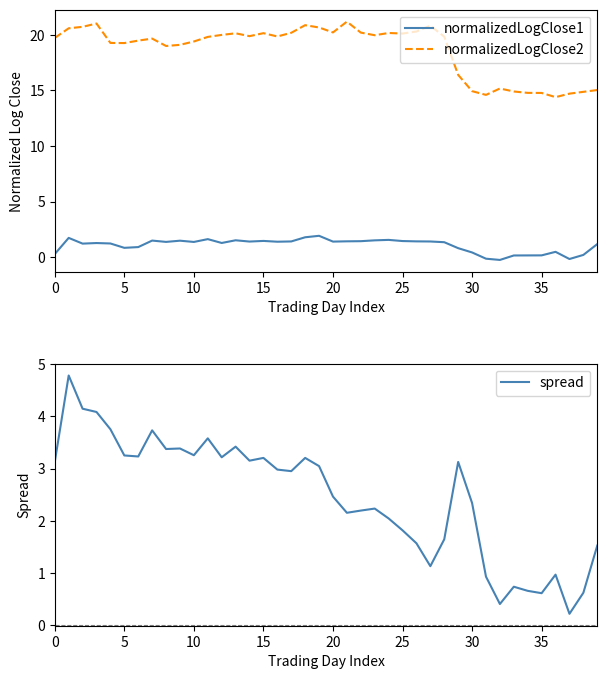

The value of normalizedLogClose1 at 31 is -0.1. True or false?

True